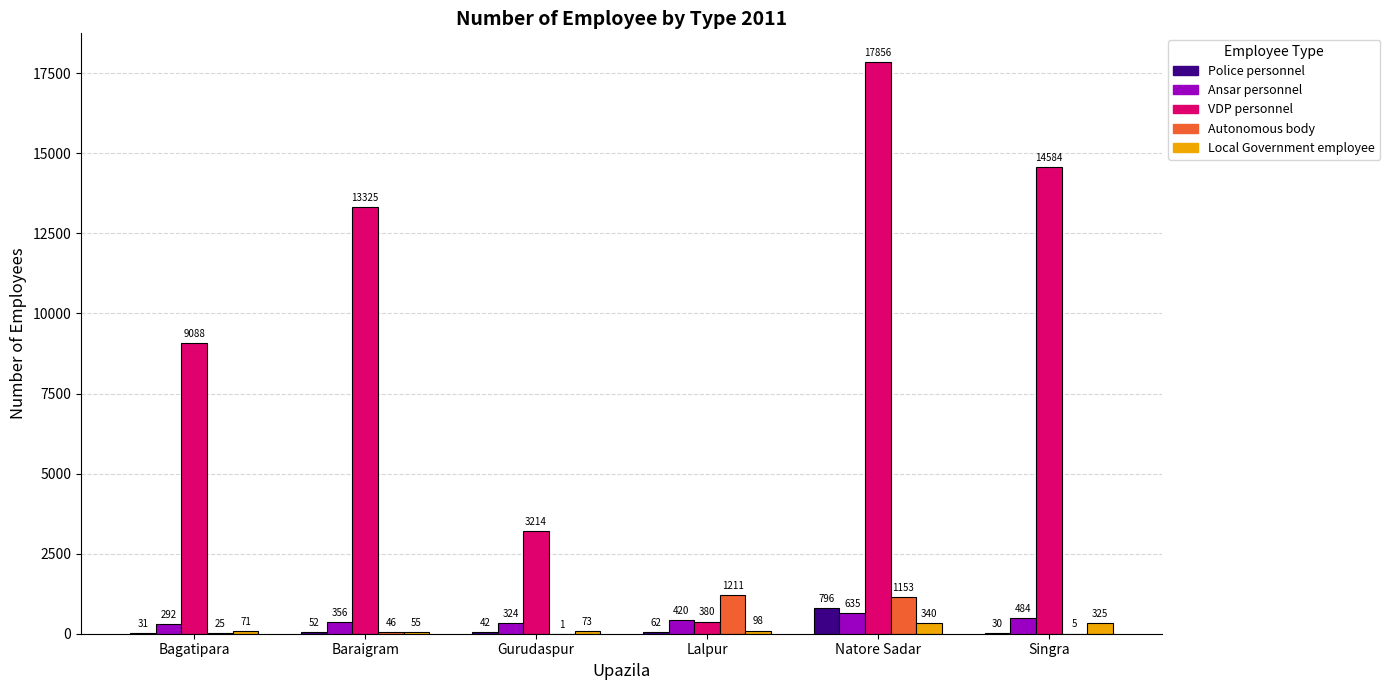

At which label does Ansar personnel reach its peak?

Natore Sadar